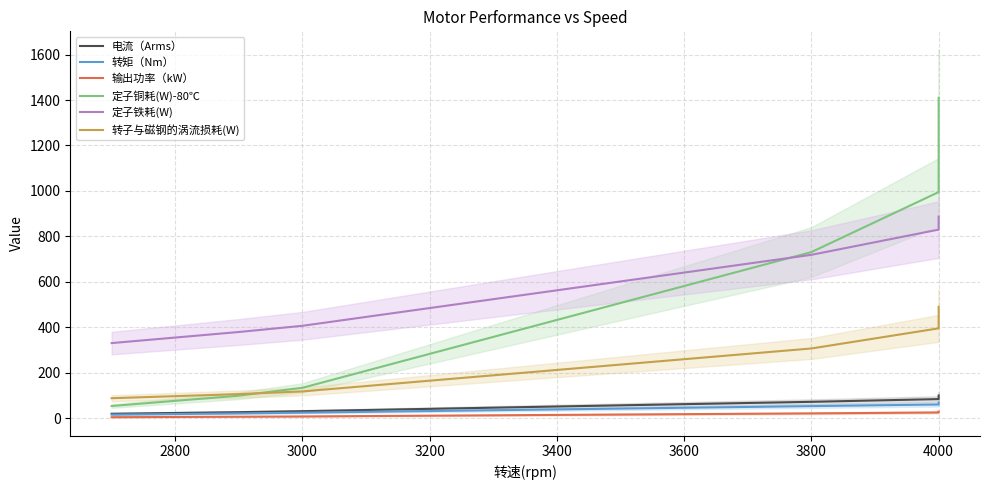

Which series has the largest total across all categories?

定子铁耗(W)